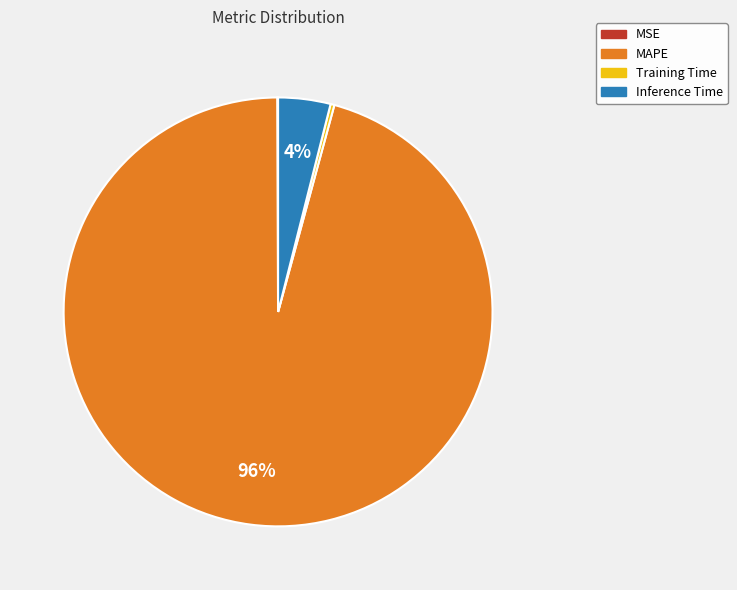

Is it true that Training Time is 0% of the pie?

True